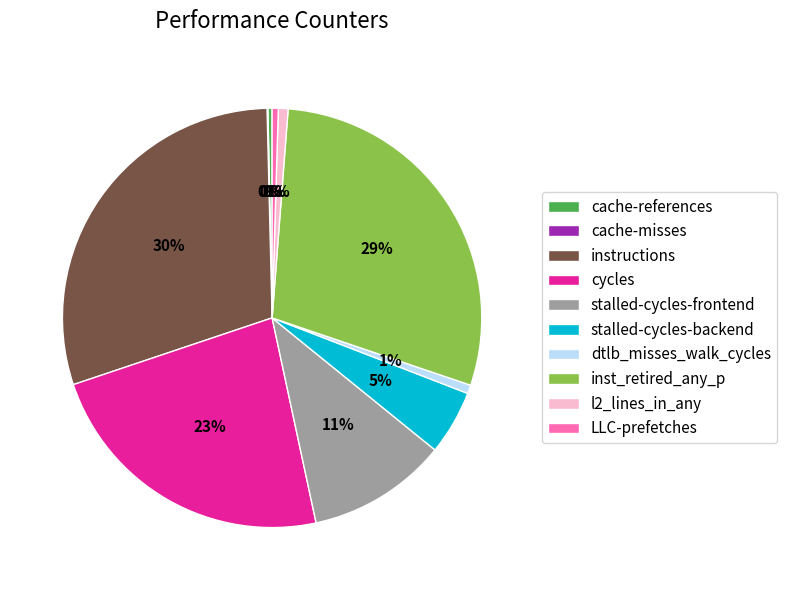

Does any single category account for the majority?

No